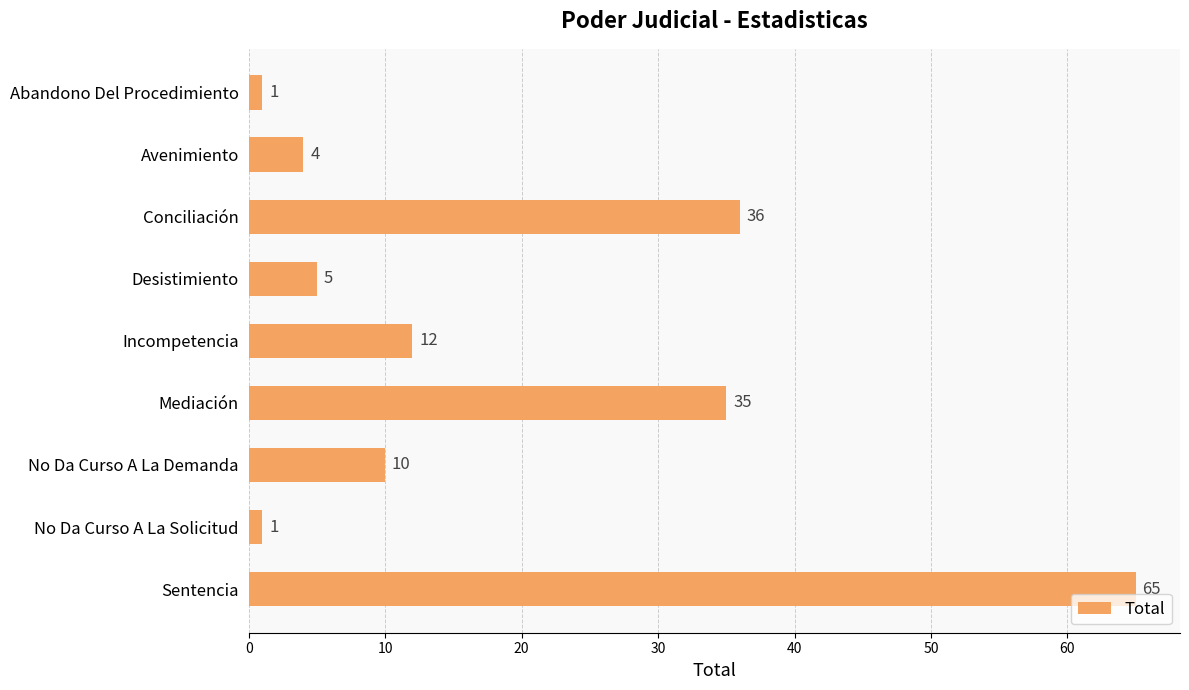

At which label is the value closest to 33?

Mediación